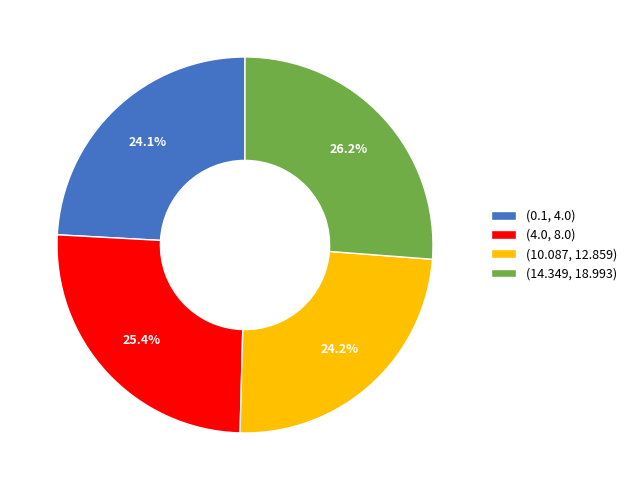

What percentage is NOT represented by (10.087, 12.859)?

75.8%